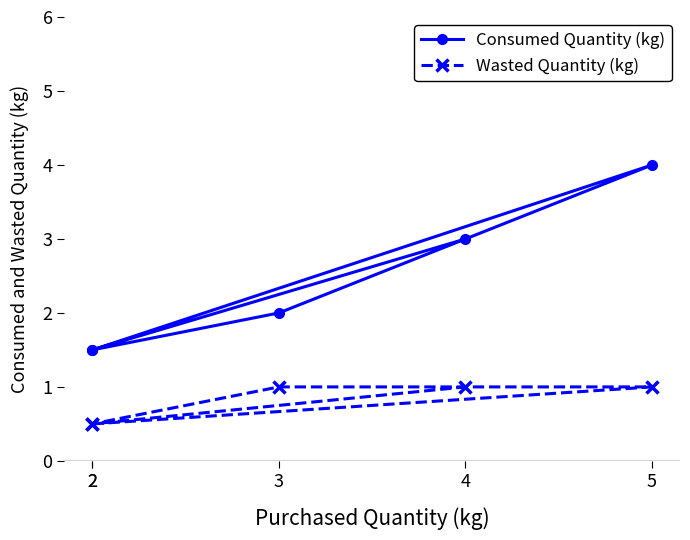

Reading right to left, what are all the values shown in this chart?

Consumed Quantity (kg): 4=3.0	2=1.5	3=2.0	5=4.0	2=1.5
Wasted Quantity (kg): 4=1.0	2=0.5	3=1.0	5=1.0	2=0.5